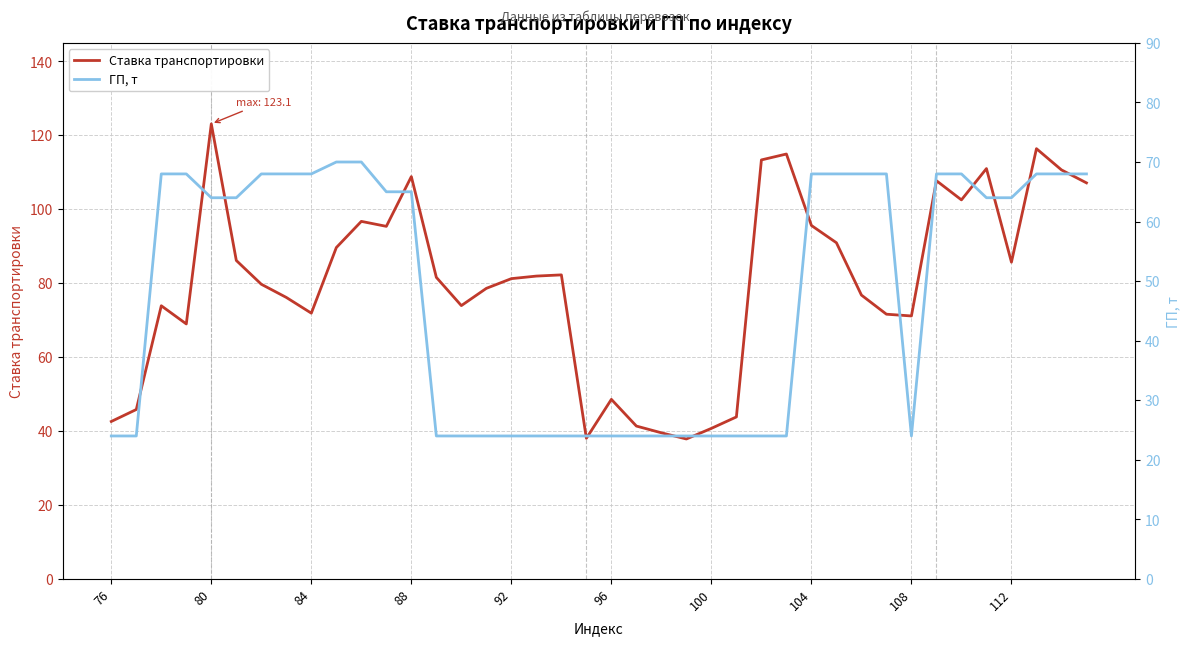

How many lines are shown in the chart?

2